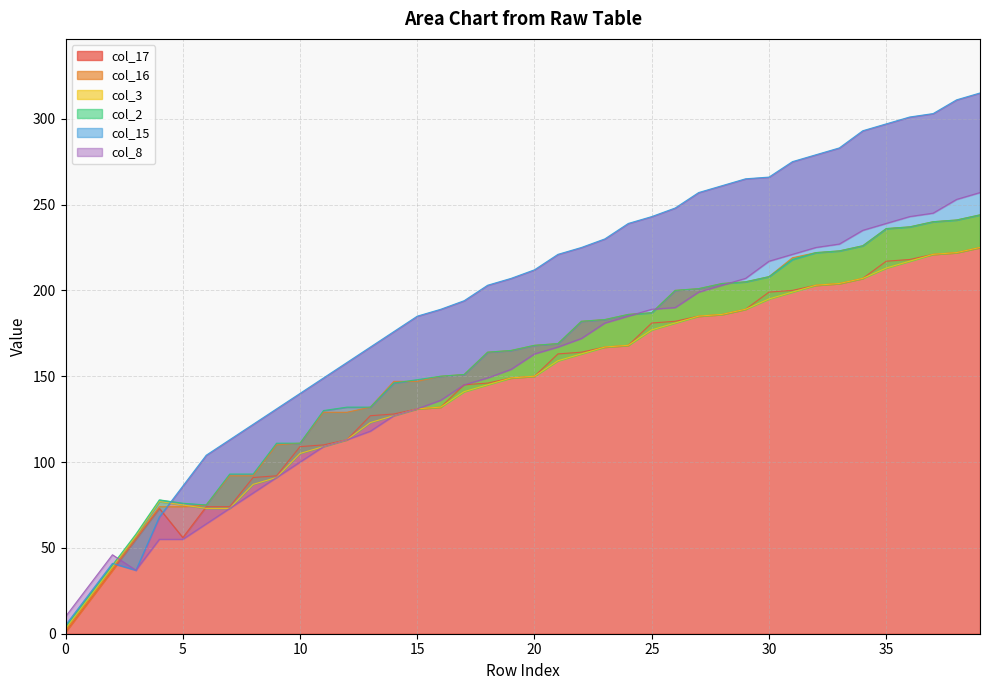

What is the sum of all col_15 values?

7822